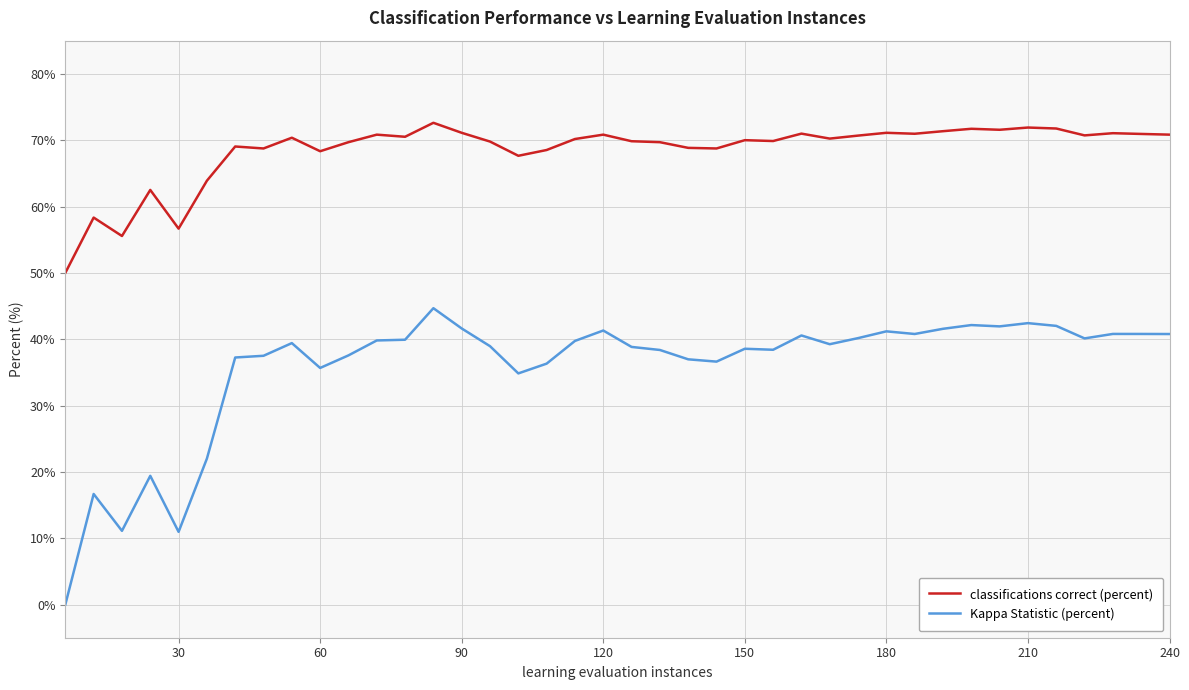

True or false: classifications correct (percent) and Kappa Statistic (percent) intersect in this chart.

False